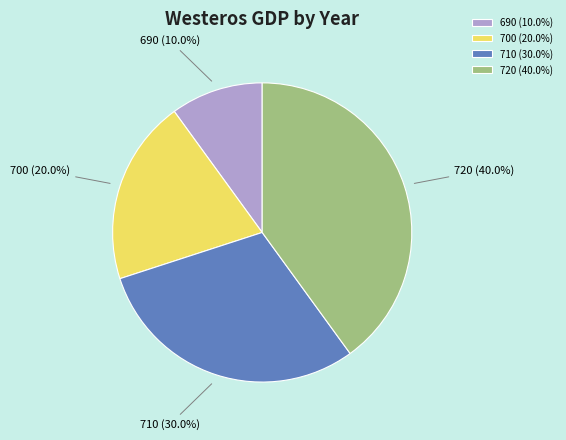

Which category has the biggest portion of the pie?

720